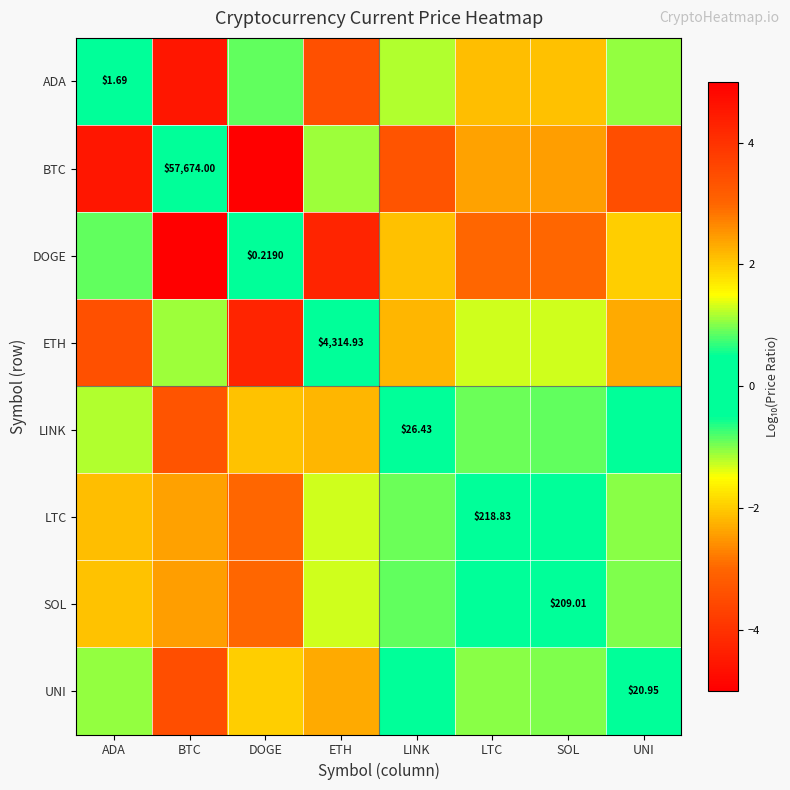

True or false: BTC has a value of 3.3 at LINK.

True